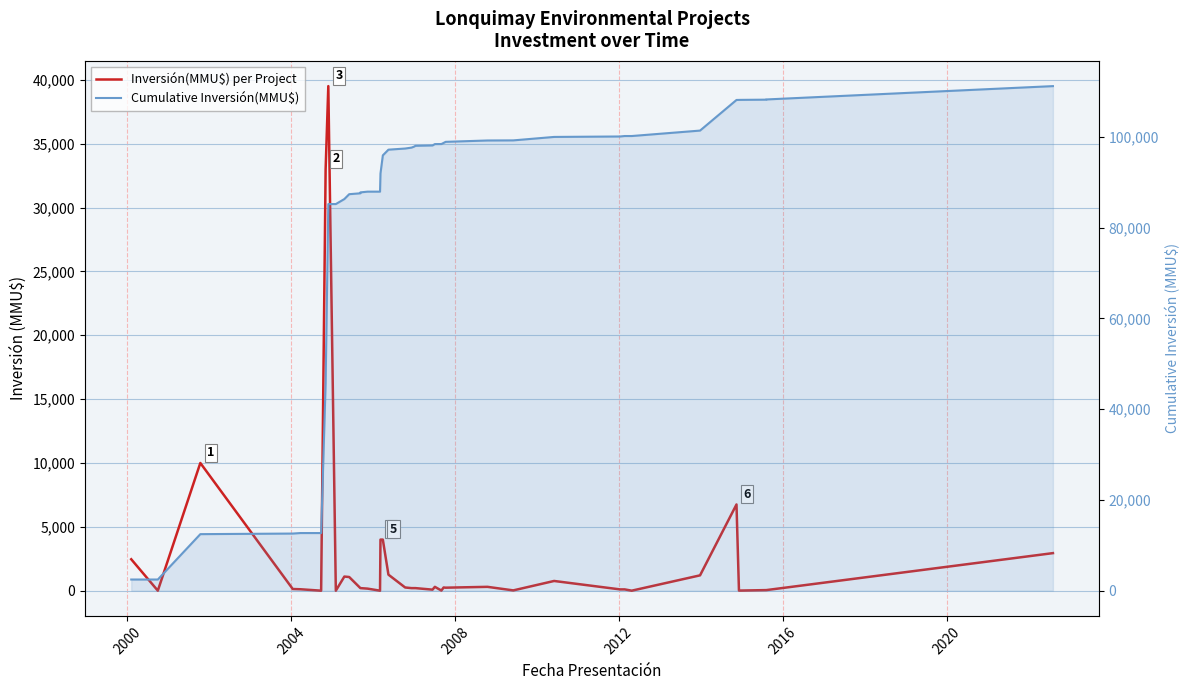

What is the value of the Cumulative Inversión(MMU$) point at the 7th from the left?

45701